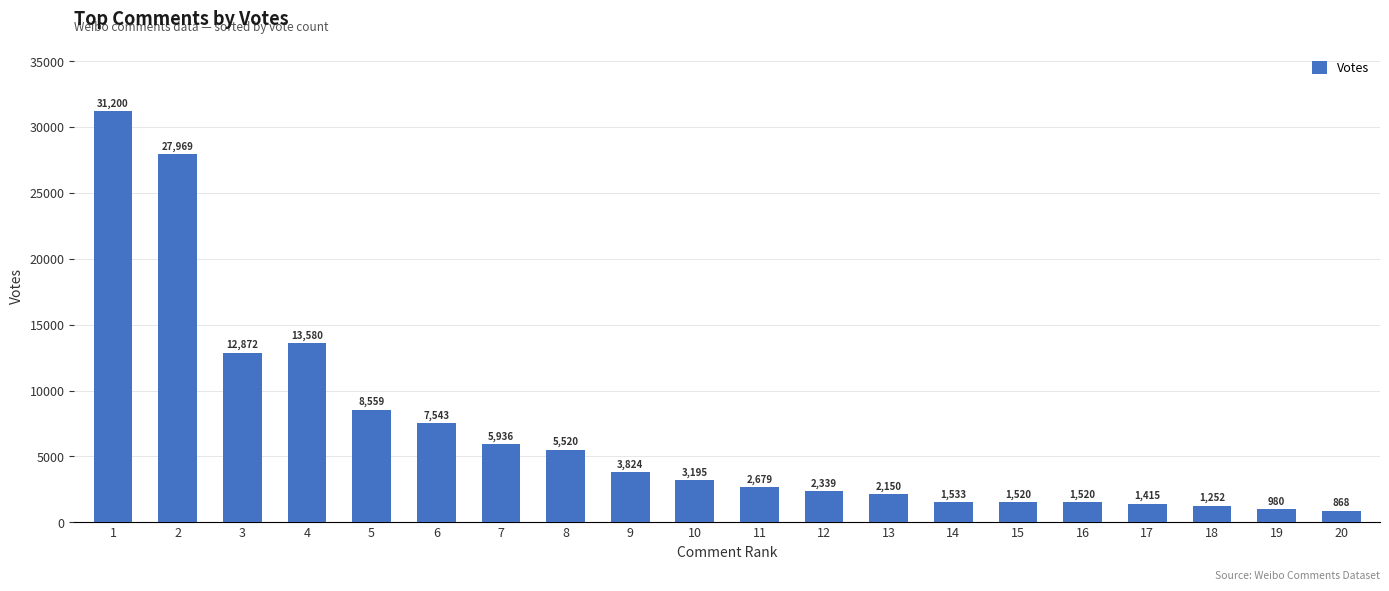

Is it true that the value at 16 is 1520?

True